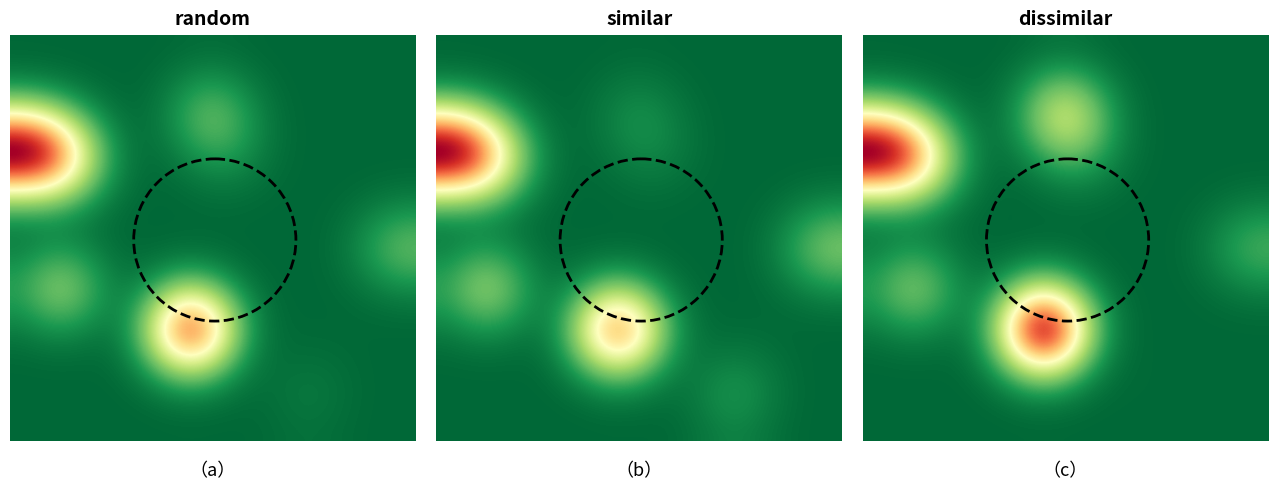

Which series has the largest total across all categories?

dissimilar